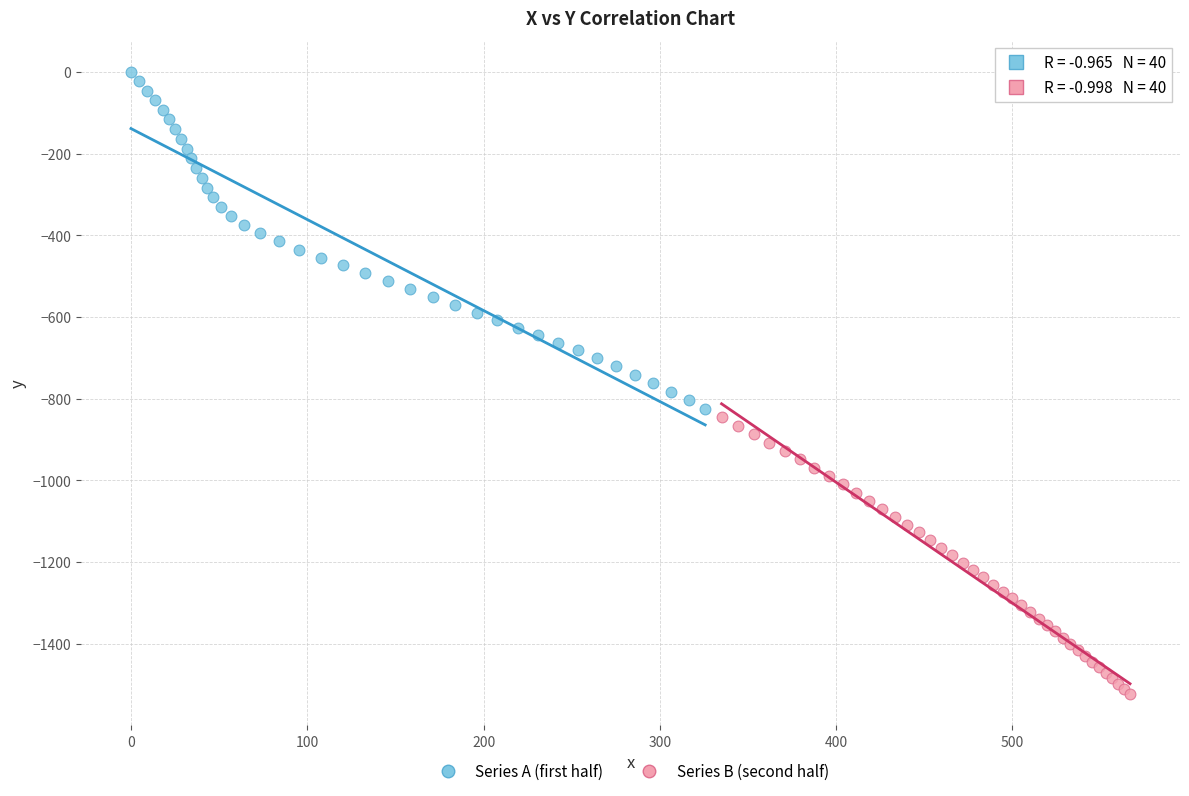

Which series contains the highest Y value?

Series A (first half)